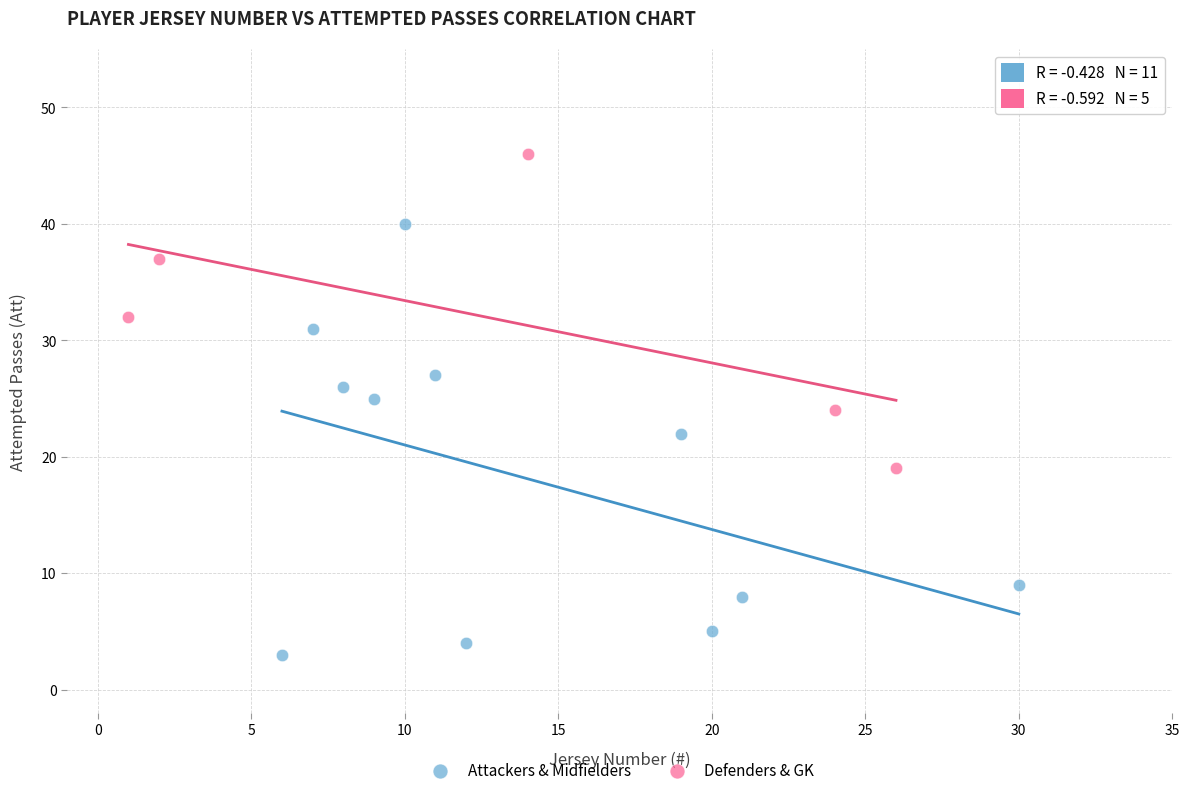

Which series reaches the maximum Y coordinate?

Defenders & GK